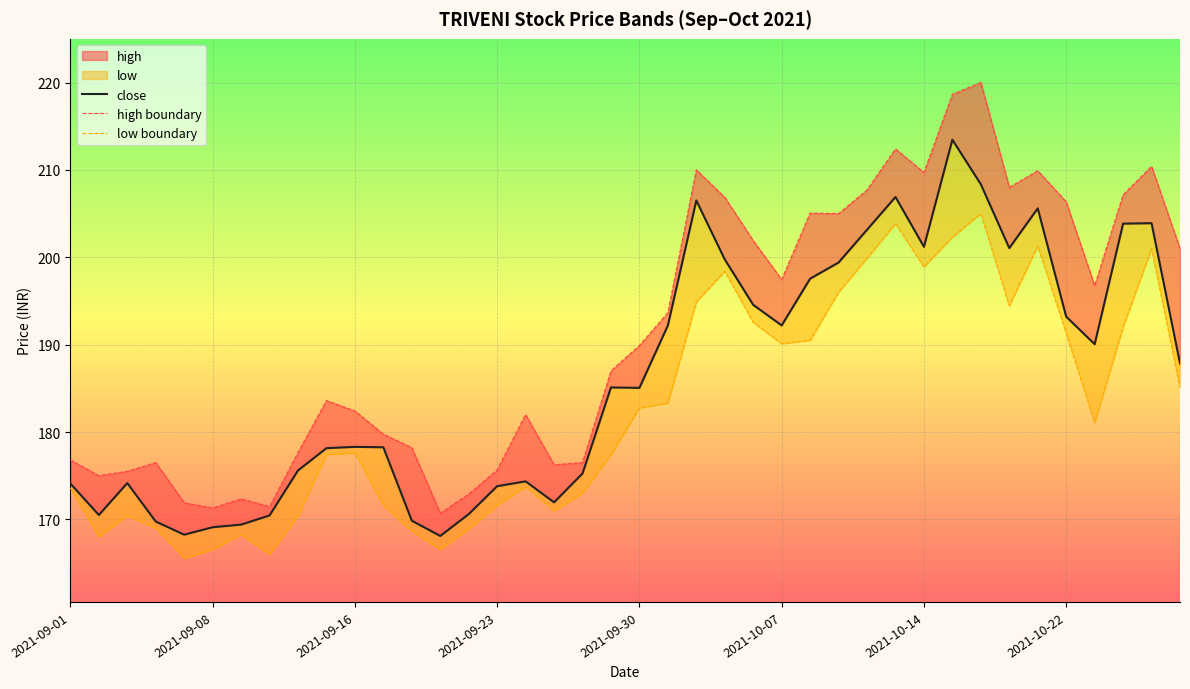

The value of high boundary at 11 is 179.8. True or false?

True